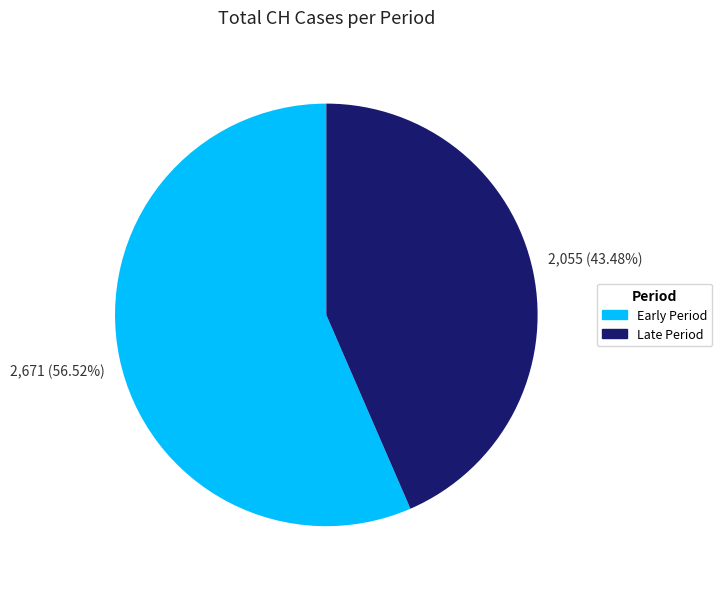

Is there any slice that represents more than half of the pie?

Yes